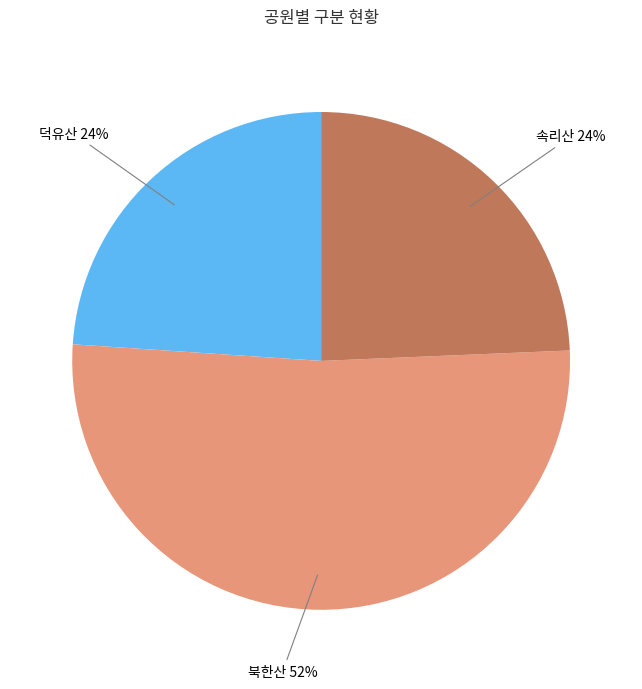

Is 덕유산 the majority of the pie?

No